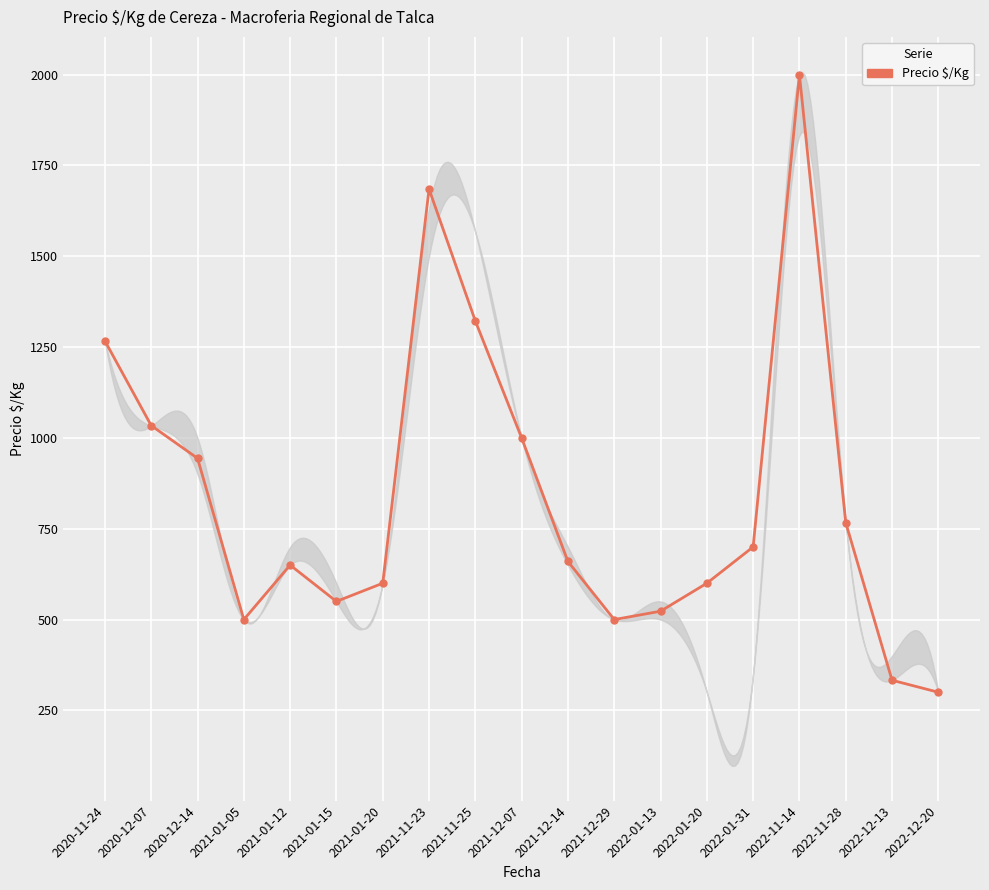

Where is the data nearest to the value 1150?

2020-12-07